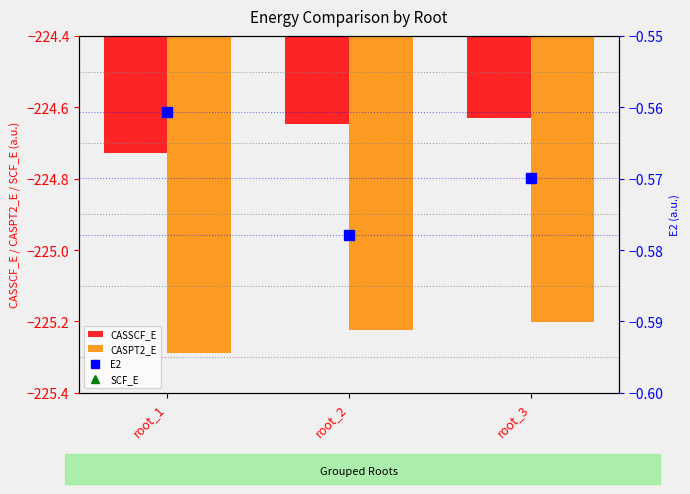

Which series changed the most between root_2 and root_3?

CASPT2_E